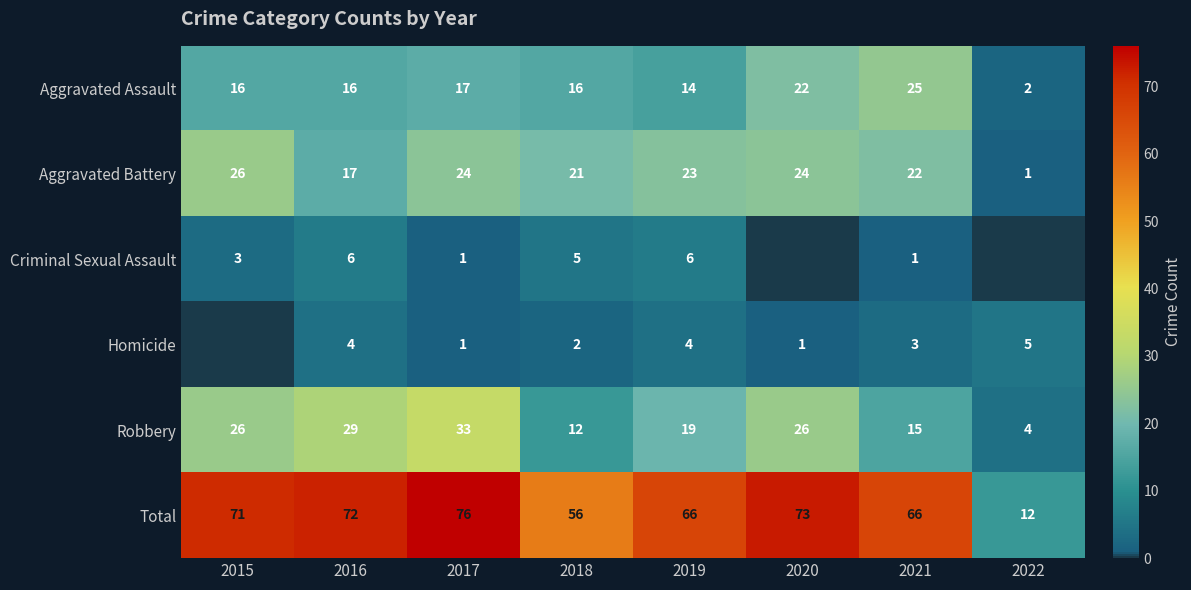

Is it true that Total equals 12 at 2022?

True